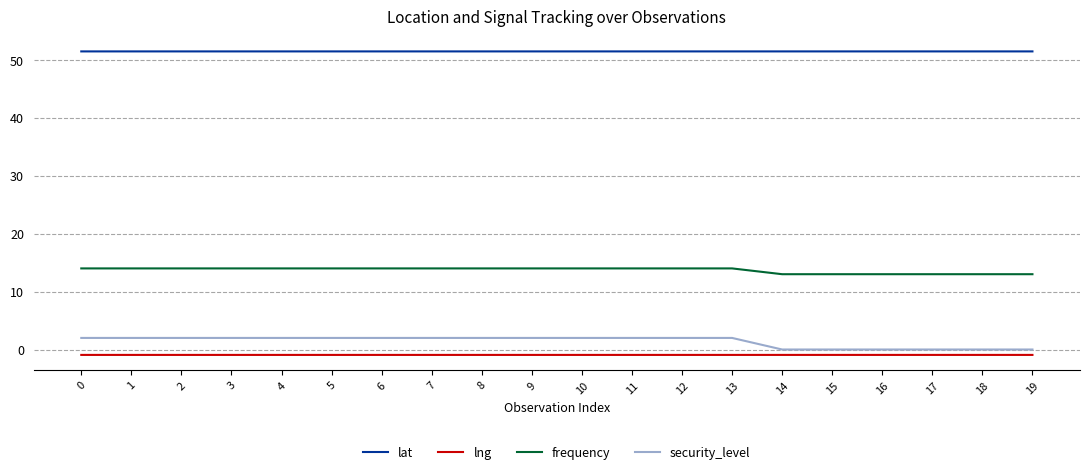

Does the chart display data point markers on the line(s)?

No